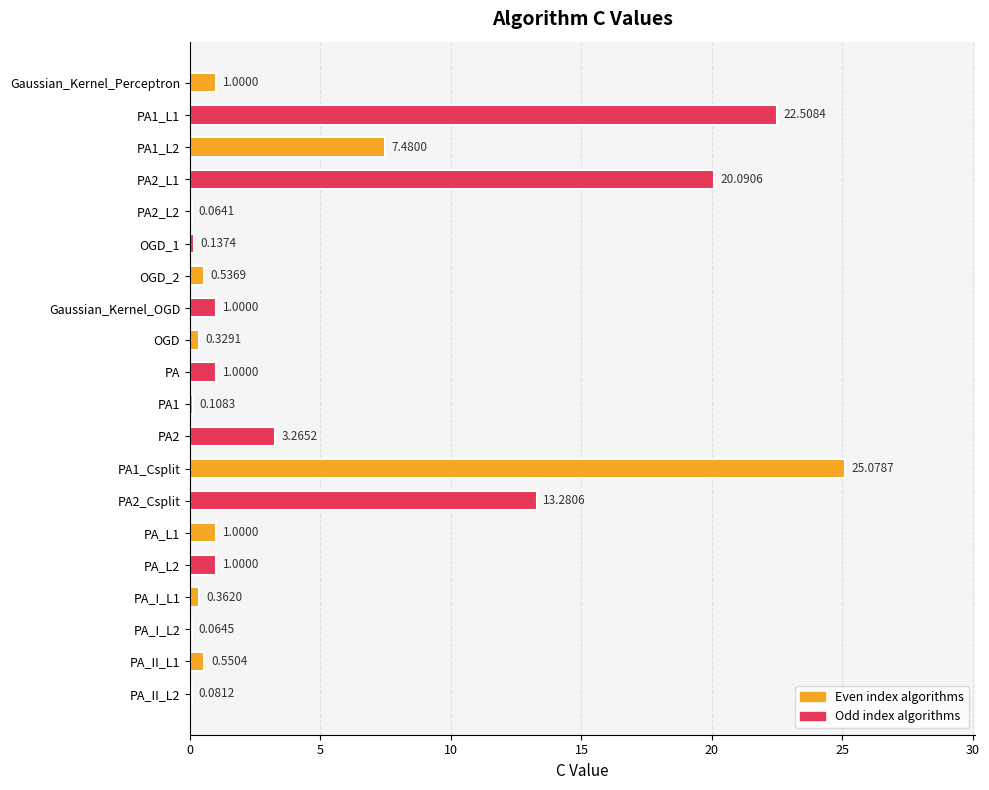

What is the sum of all values?

98.9